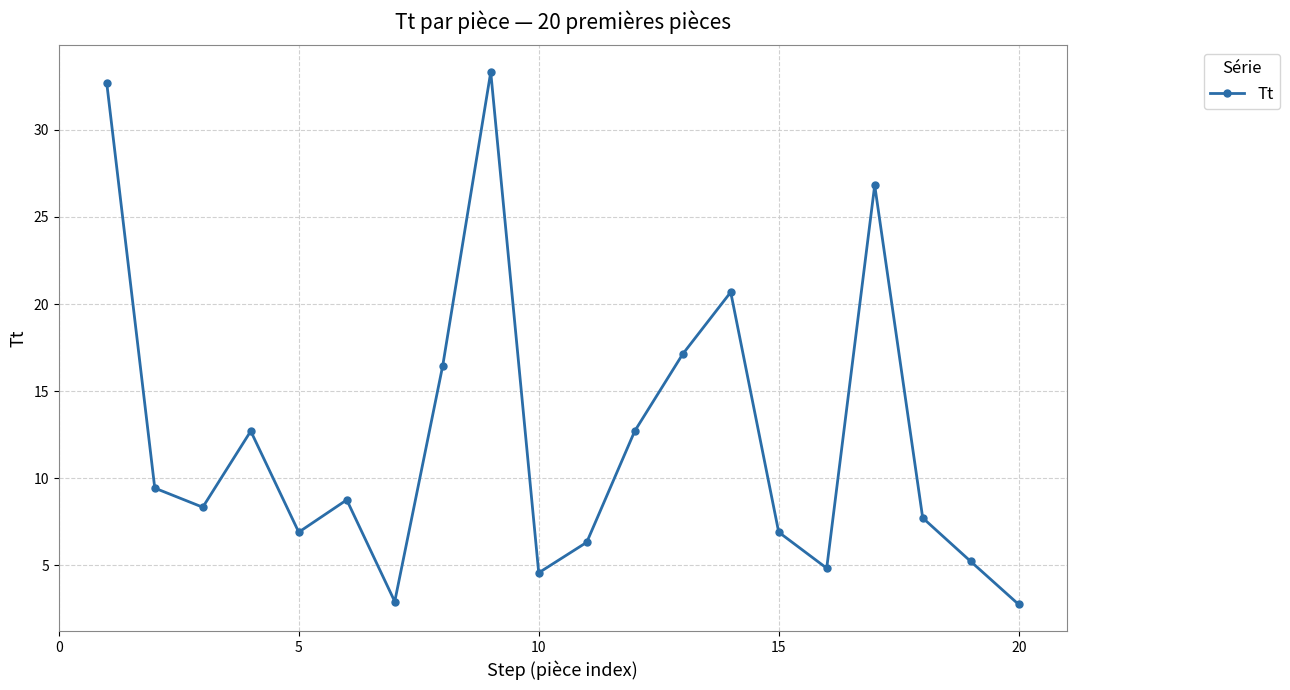

What is the smallest value displayed?

2.7